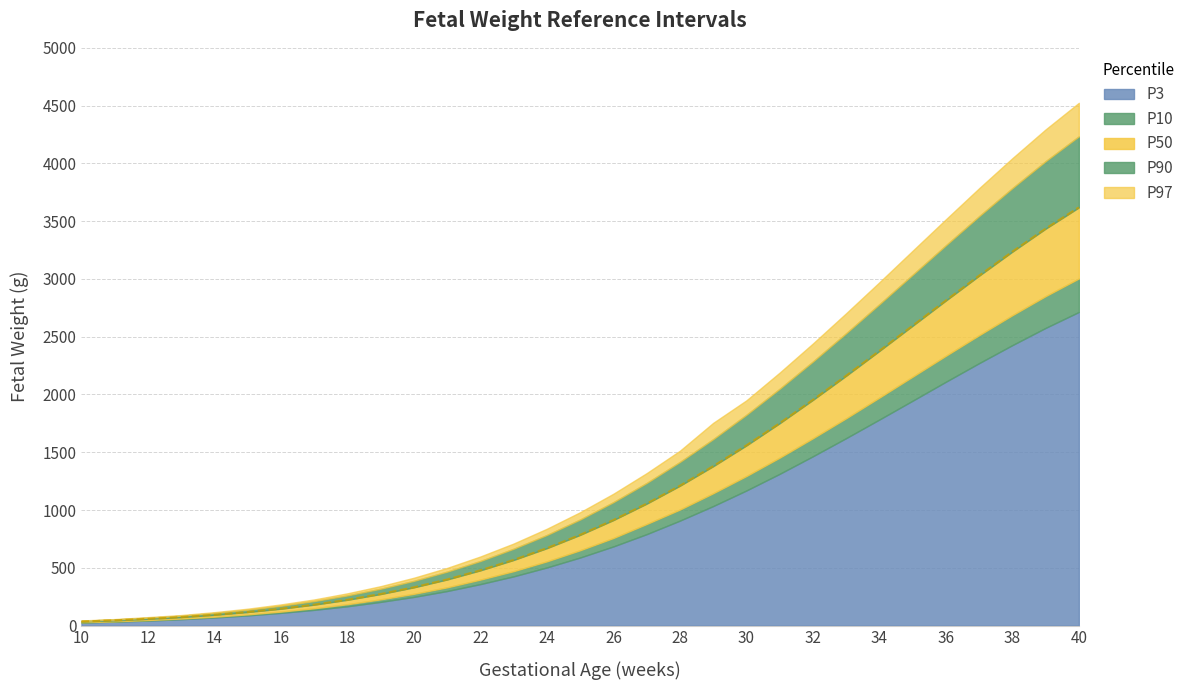

How many series are shown in this chart?

5